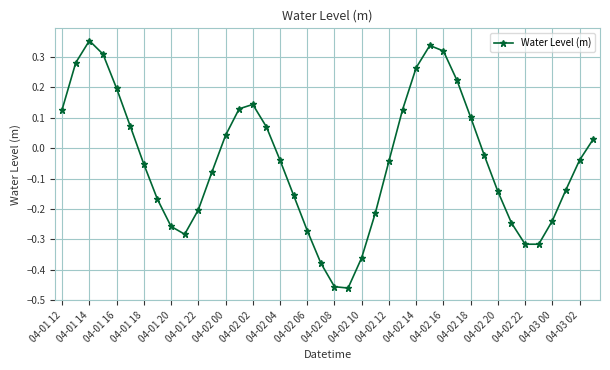

What is the sum of all values?

-1.7